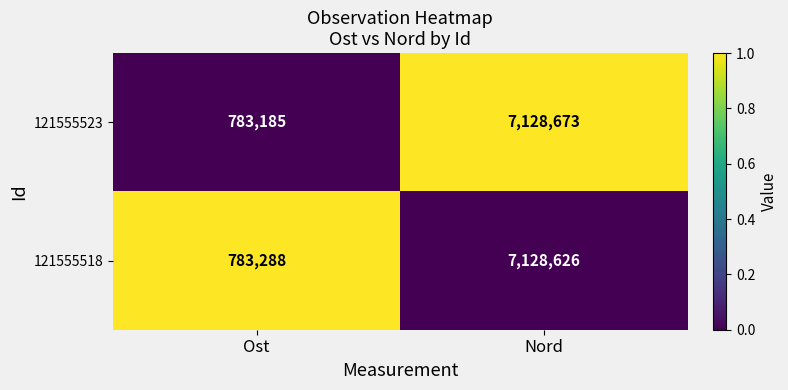

Which series has the widest spread of values?

121555523